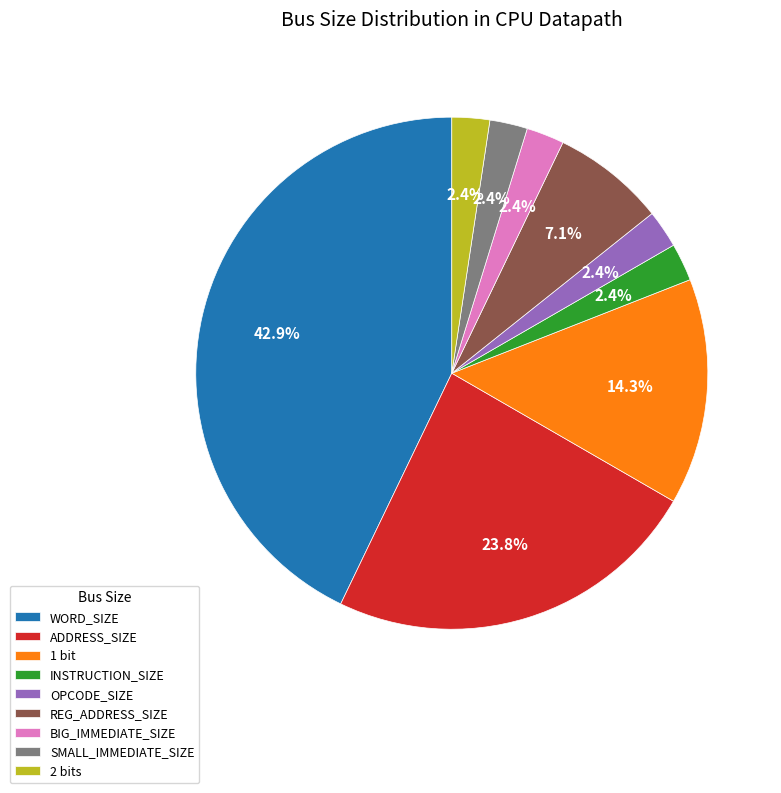

What percentage is the SMALL_IMMEDIATE_SIZE slice, to the nearest percent?

2%